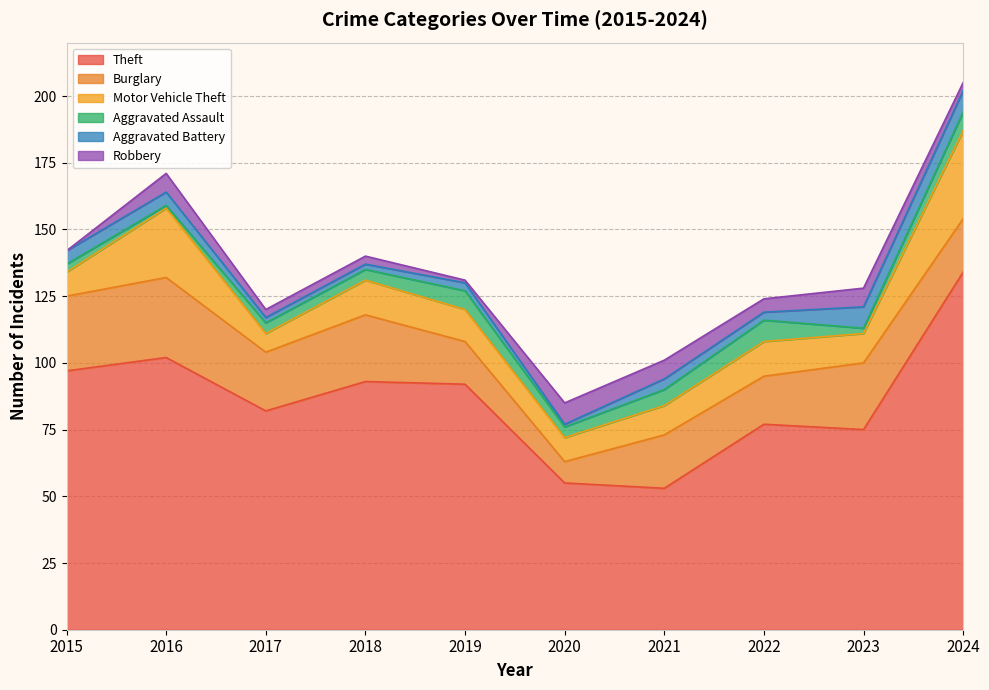

Count the Aggravated Battery values in the range 2 to 5.

7